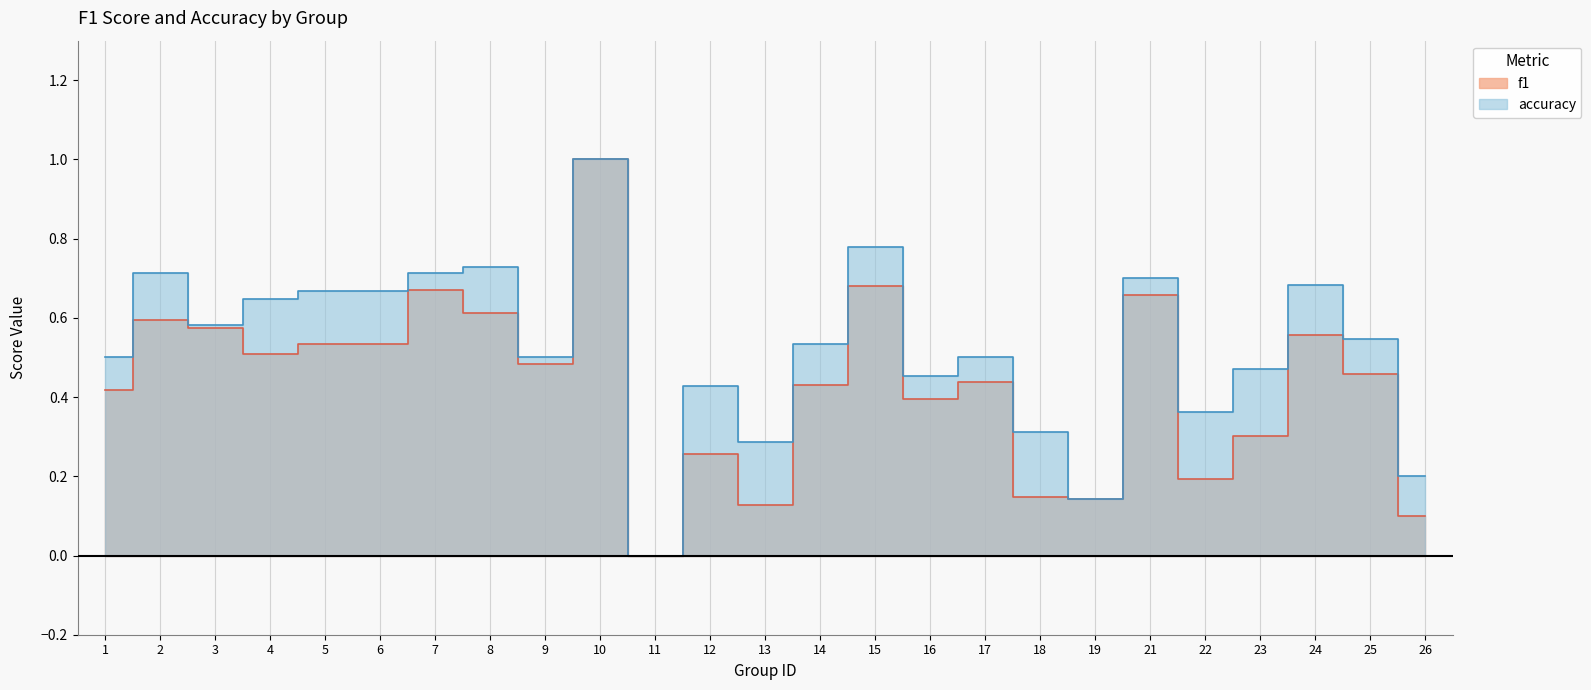

What is the difference between the maximum and minimum values in the accuracy series?

1.0